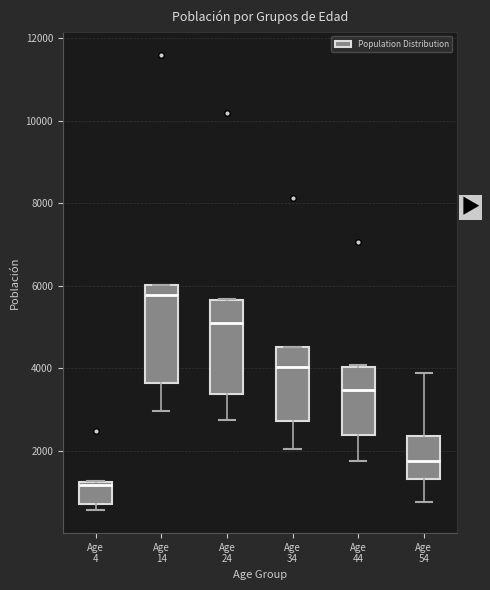

Where is the upper edge of the box for Age 54 on the y-axis? The values are not printed on the chart, so give them approximately, as read against the axis.

2400